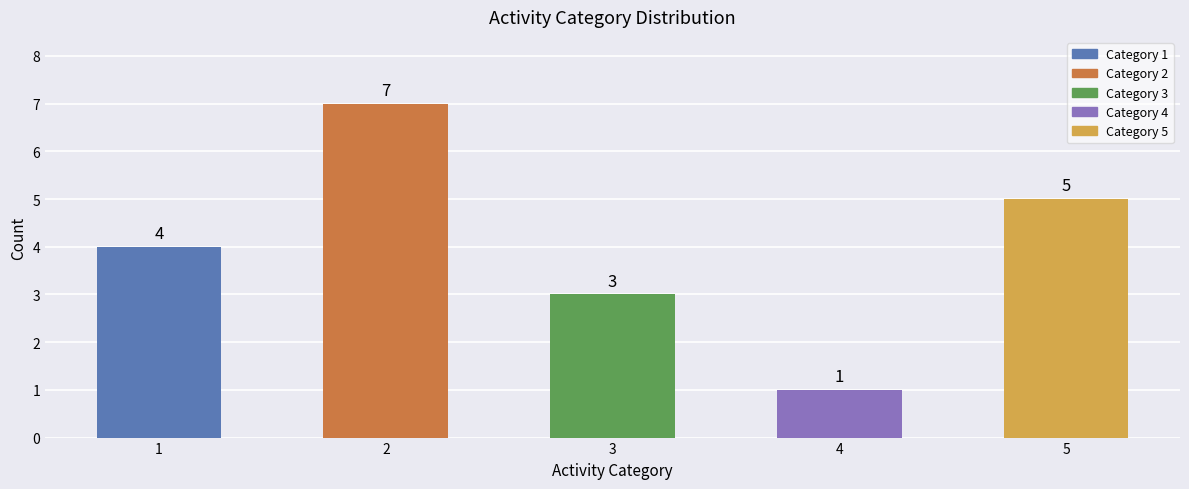

How many categories are shown in the chart?

5